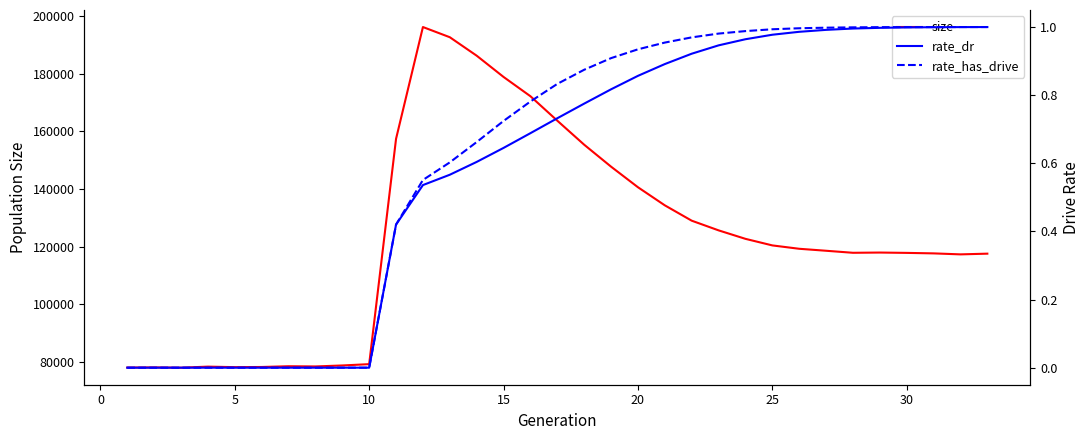

At how many categories does at least one series exceed 55355?

33